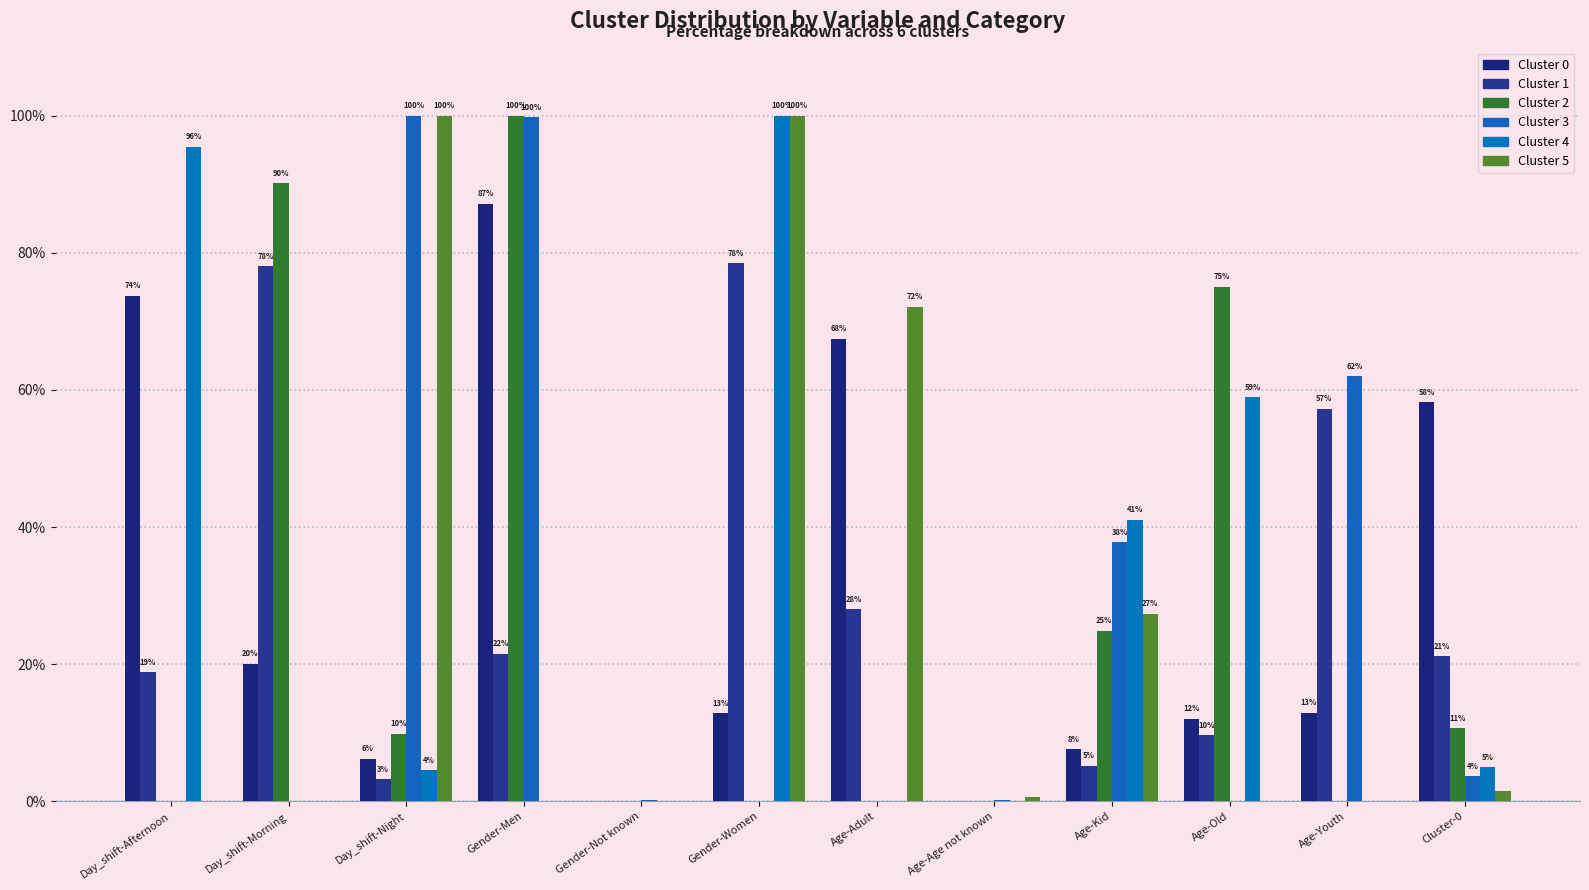

What is the label of the 10th bar from the left?

Age-Old